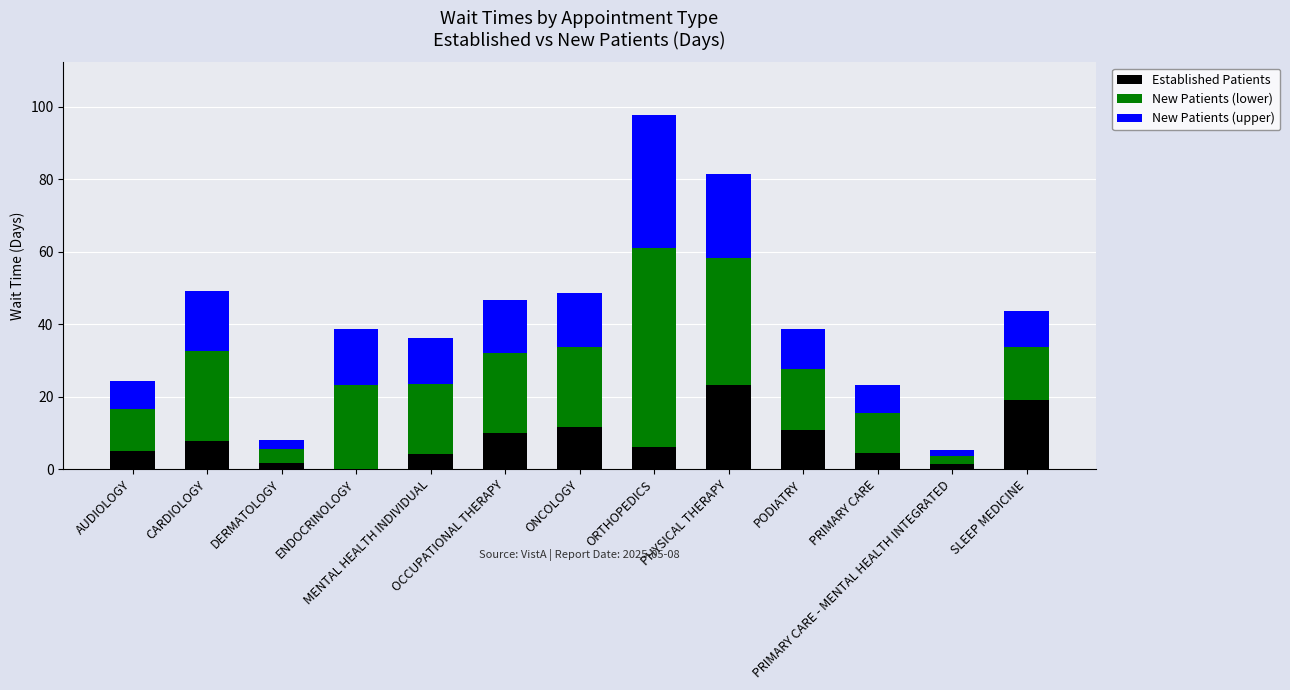

What is the maximum value for Established Patients?

23.3